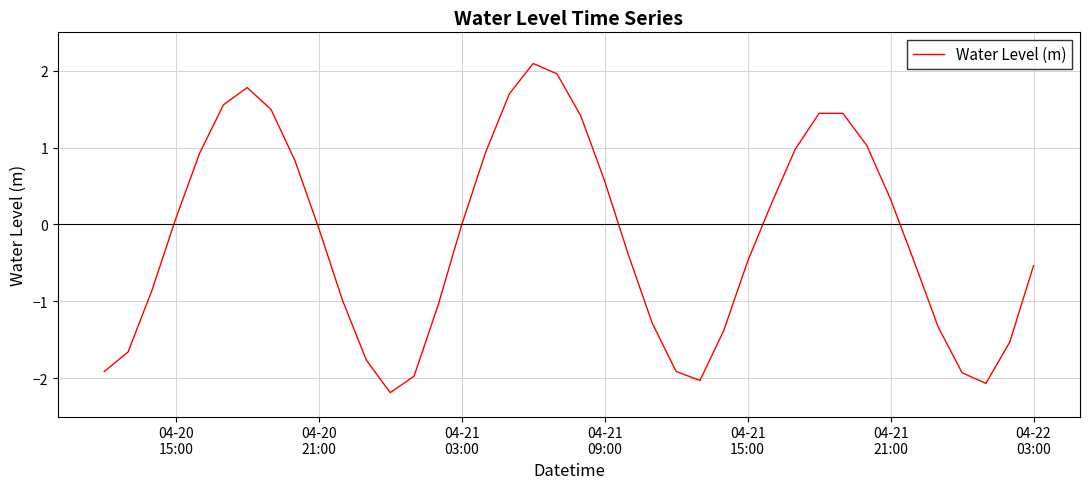

What is the smallest value displayed?

-2.2